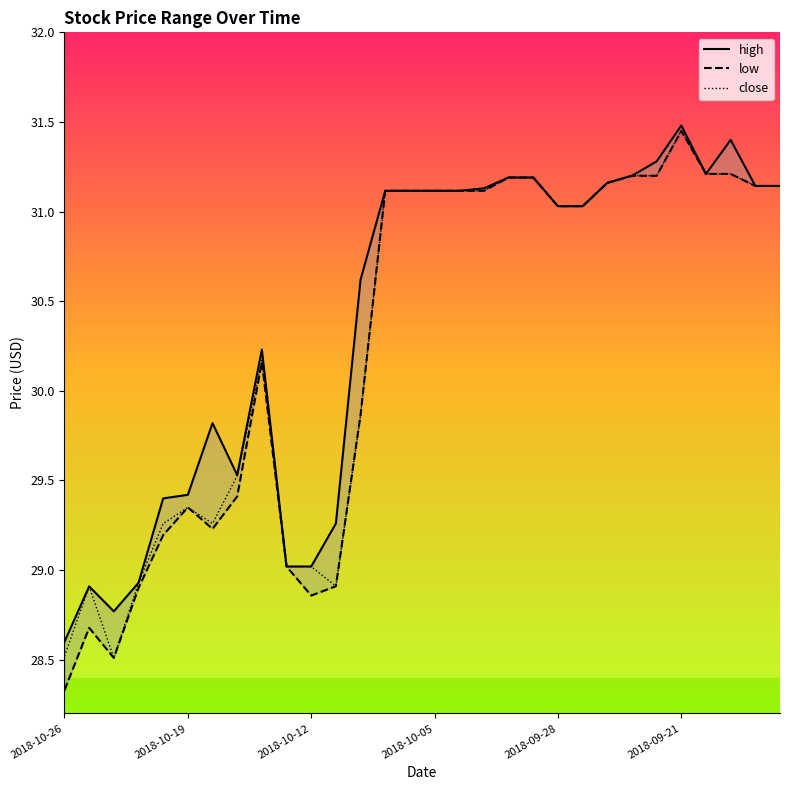

Which series changed the most between 13 and 28?

high